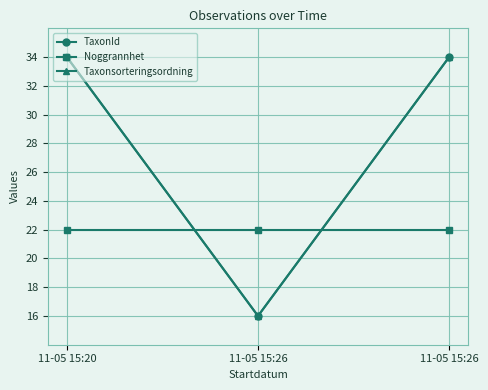

Is this an area chart (filled region under the line)?

No